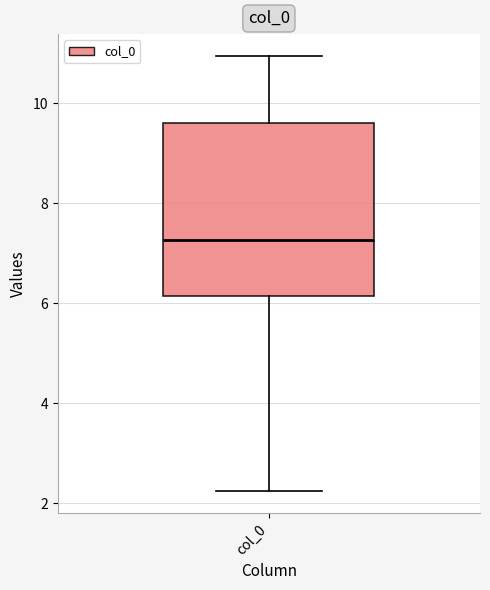

Where does the upper whisker of the box for col_0 end on the y-axis? The values are not printed on the chart, so give them approximately, as read against the axis.

11.0